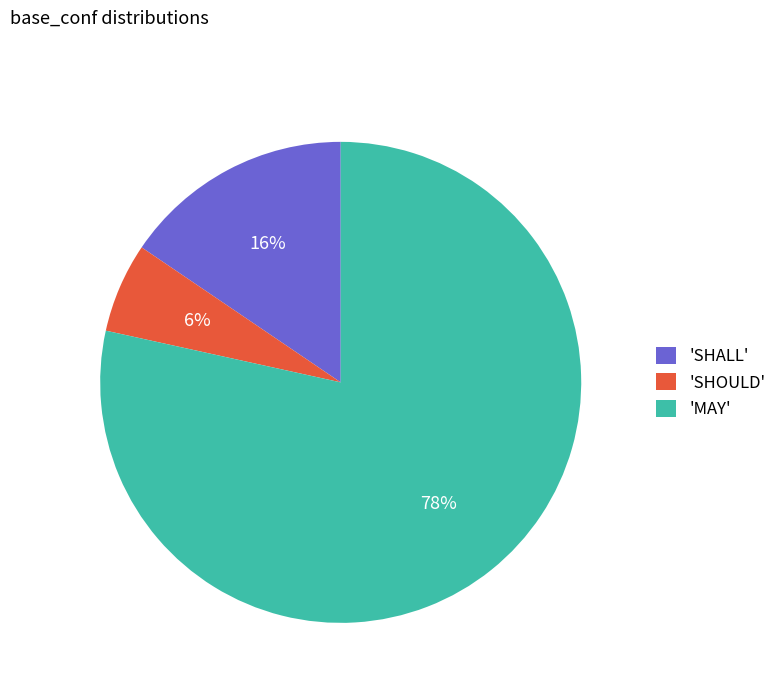

How many slices are in this pie chart?

3